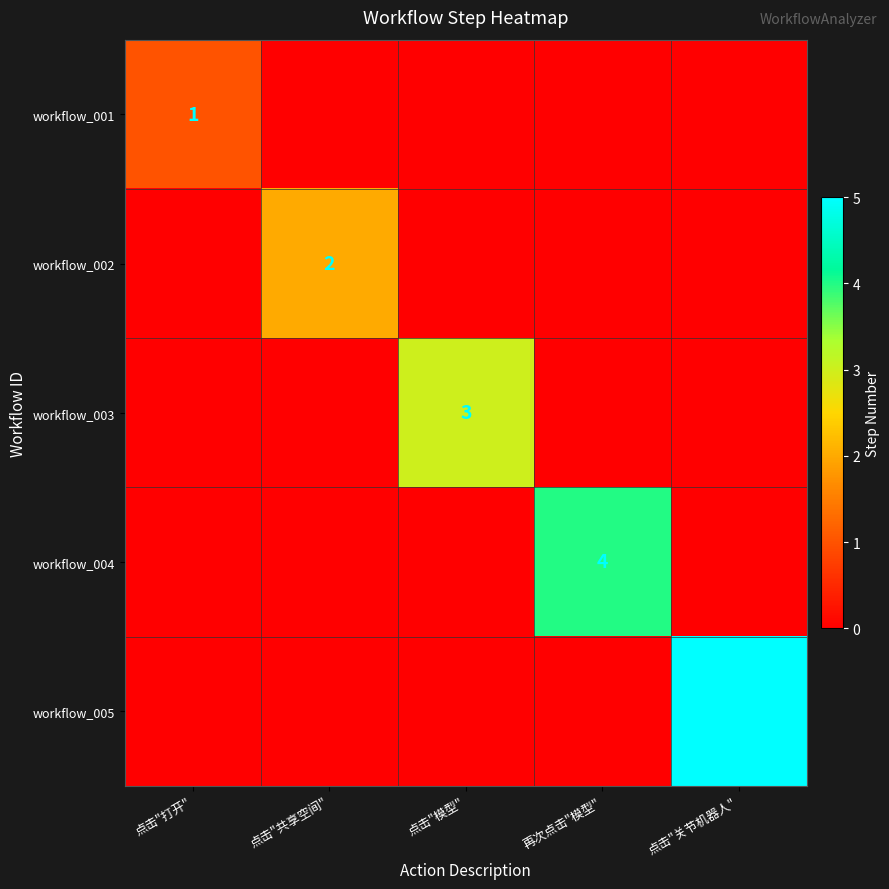

The workflow_004 series shows 2 at 再次点击"模型". True or false?

False